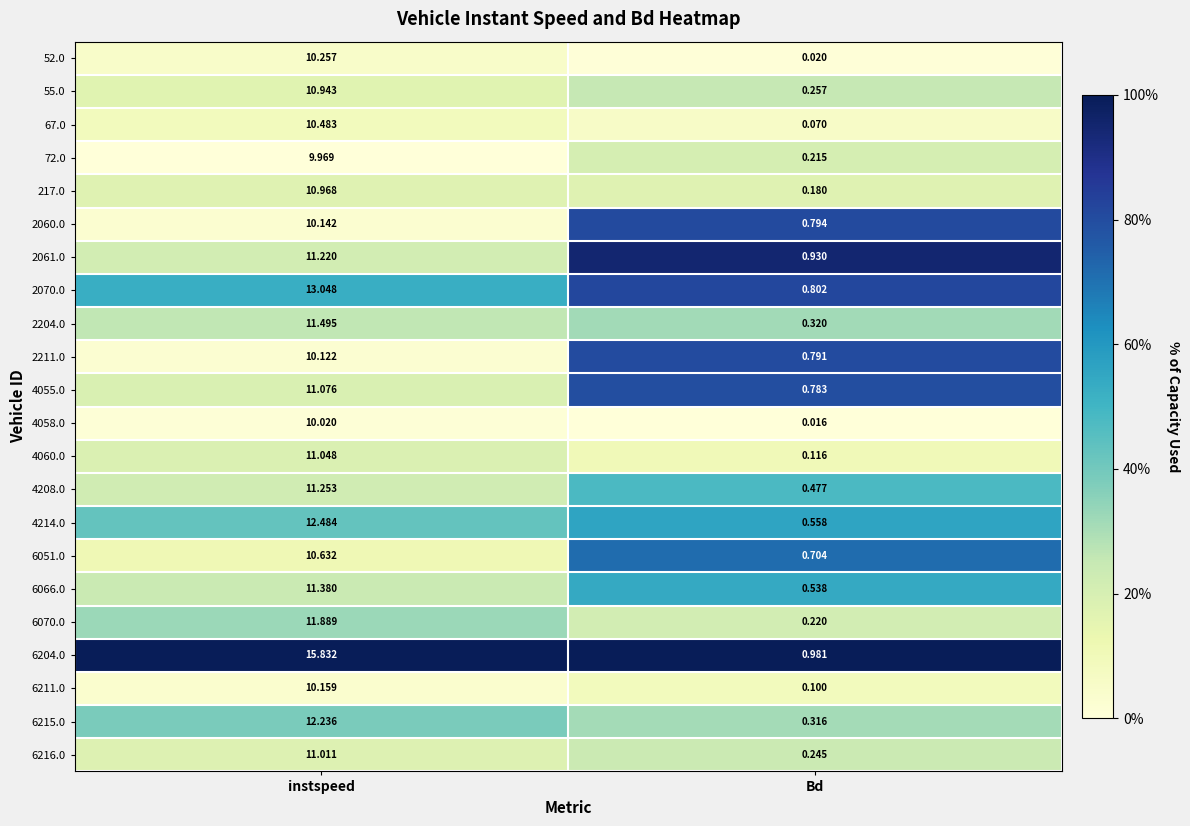

Which label corresponds to the largest value in the chart?

instspeed